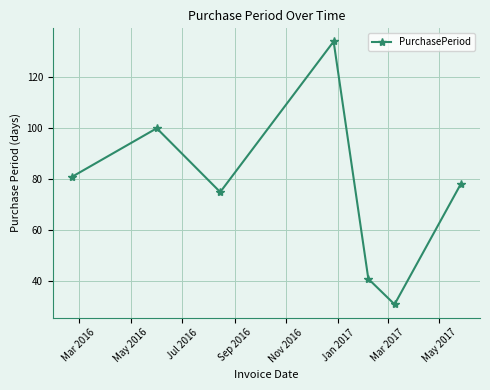

True or false: the data has more than 2 interior local peaks.

False